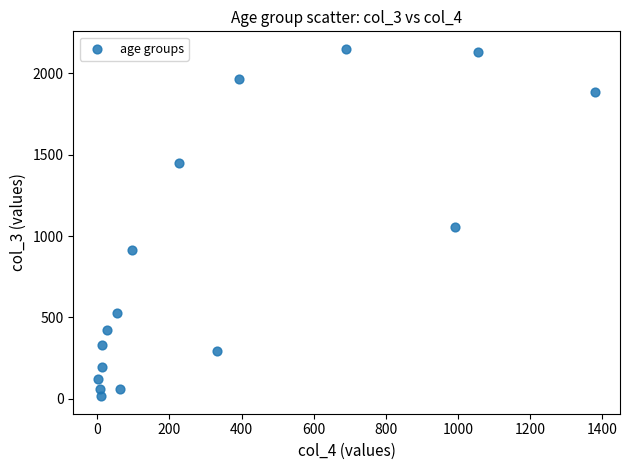

What Y value in the scatter plot is closest to 1083?

1053